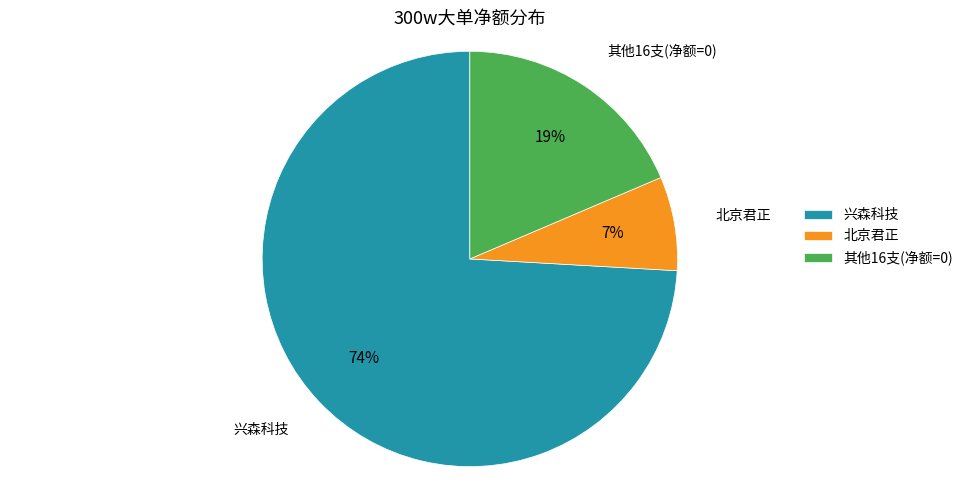

Which category has the biggest portion of the pie?

兴森科技